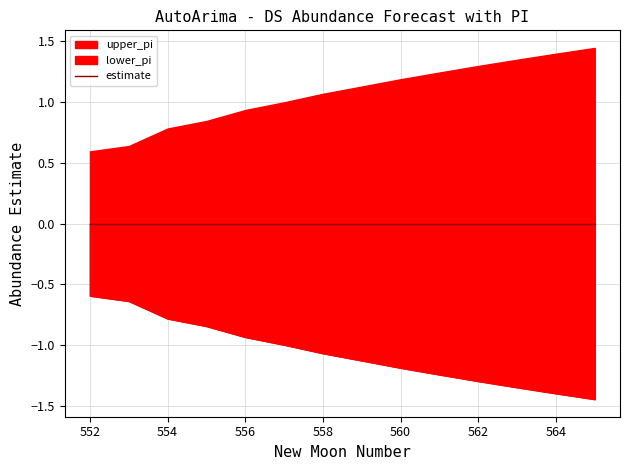

Where does the lower_pi series first go above -1?

552